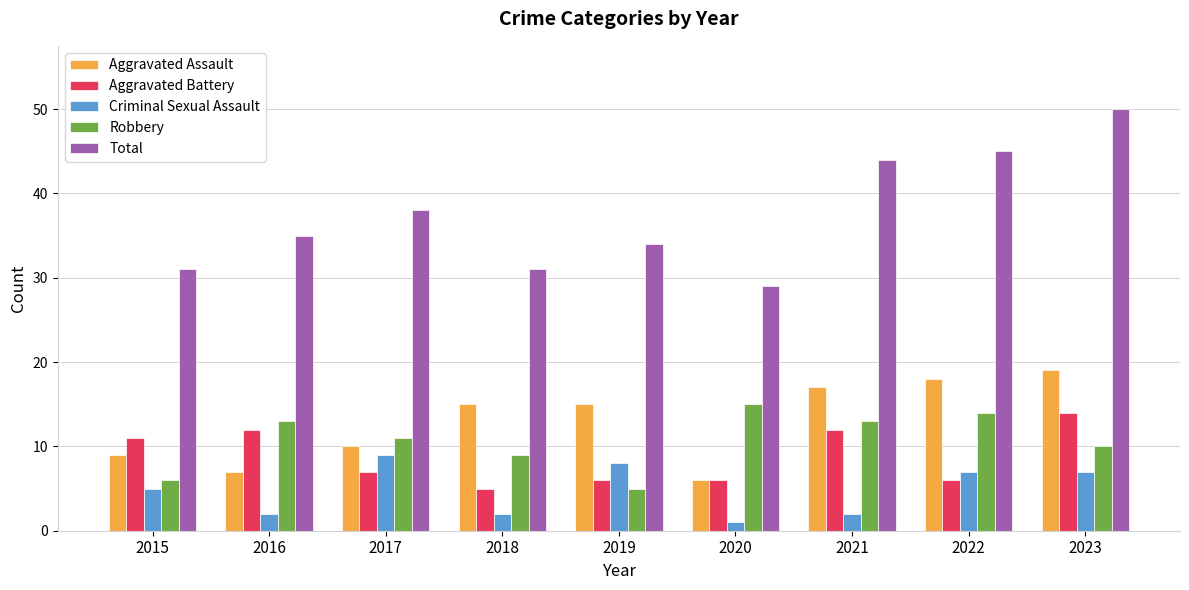

At which label does Robbery first exceed 11?

2016